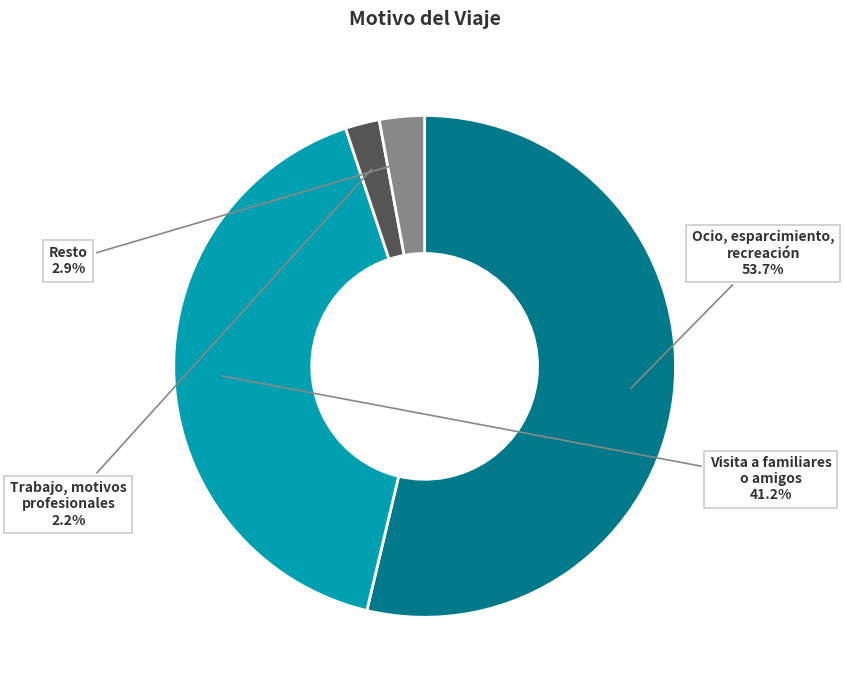

Does any single category account for the majority?

Yes